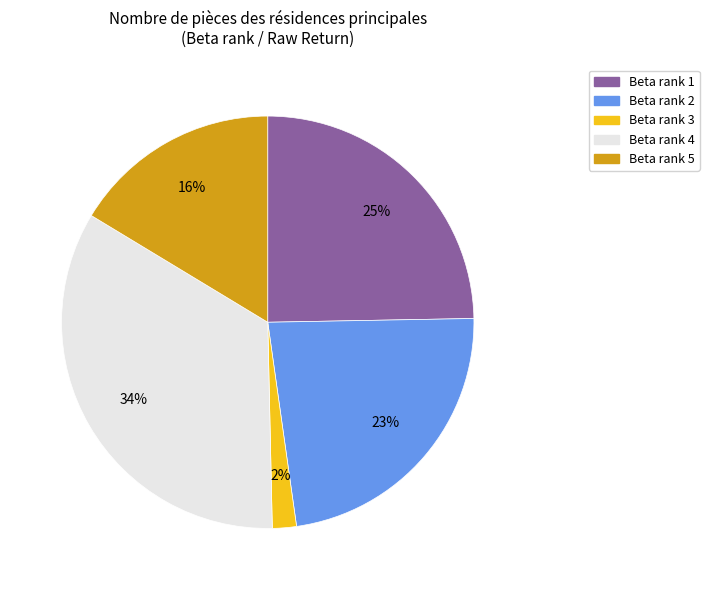

Which slice is the largest?

Beta rank 4